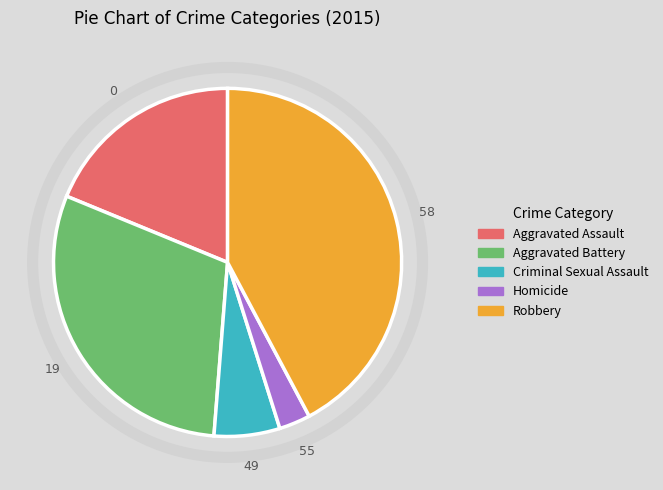

The Criminal Sexual Assault slice represents 6% of the pie. True or false?

True